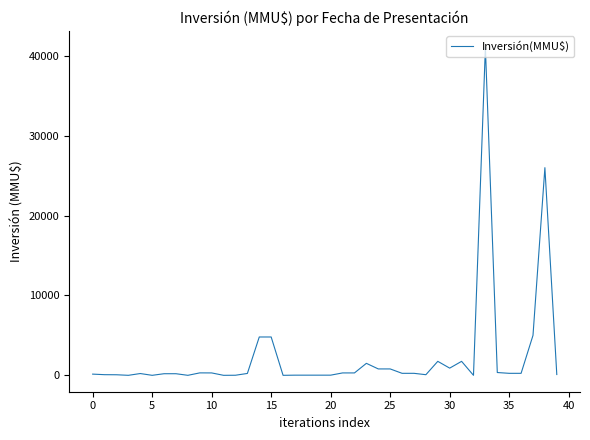

What is the maximum value shown in the chart?

41075